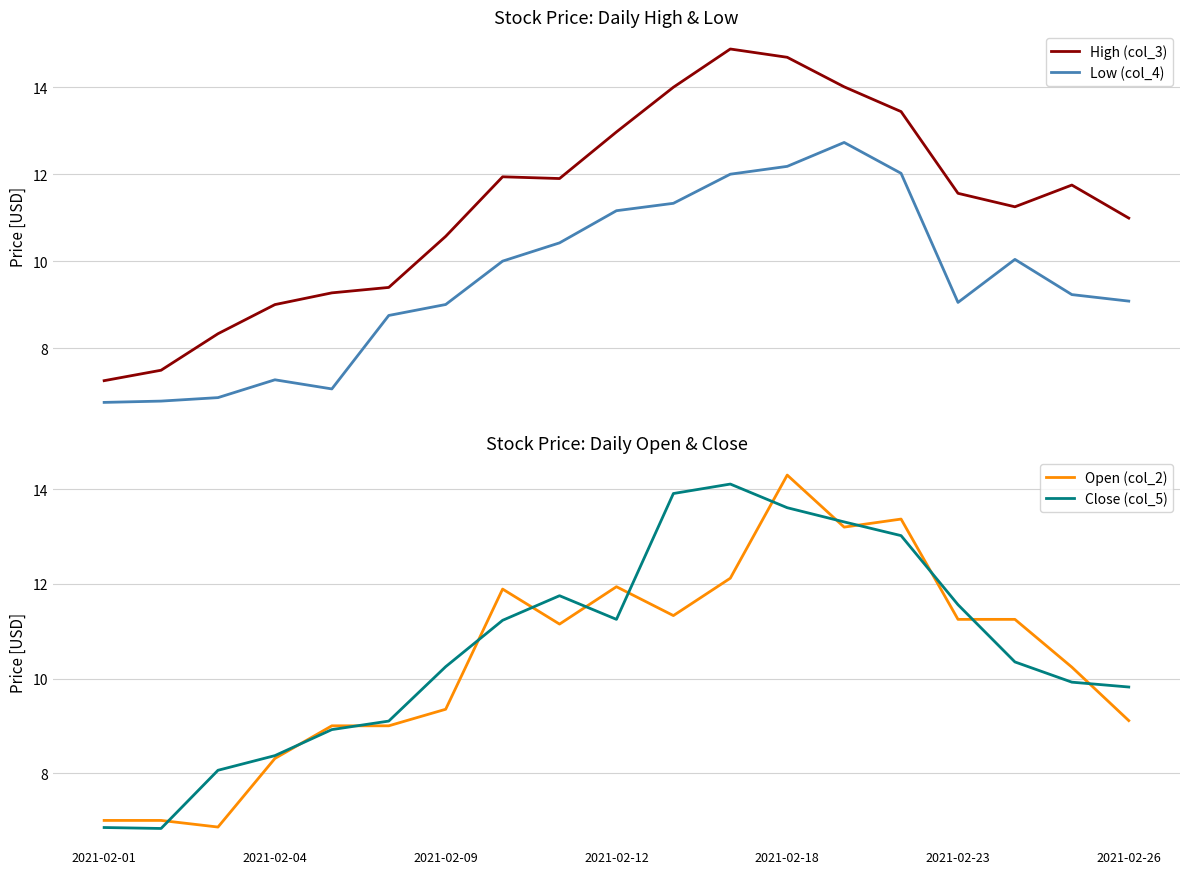

What is the difference between the maximum and minimum values in the High (col_3) series?

7.6